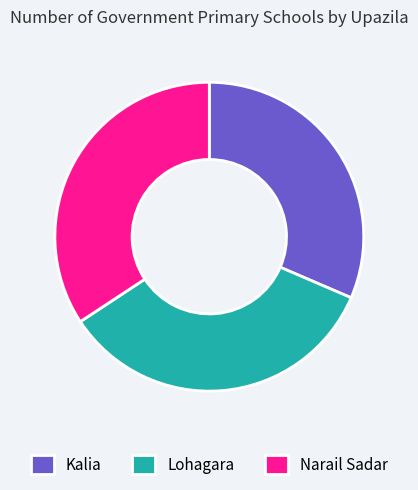

Is Kalia the majority of the pie?

No